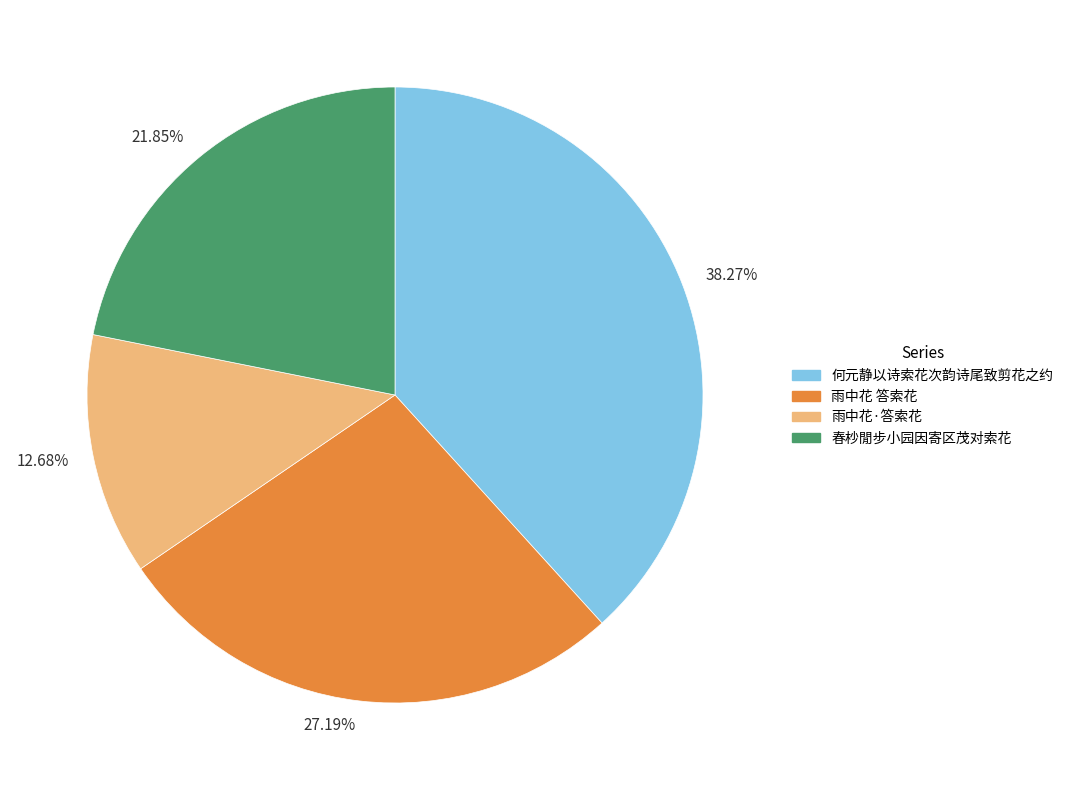

How much of the chart is everything except 何元静以诗索花次韵诗尾致剪花之约?

61.7%